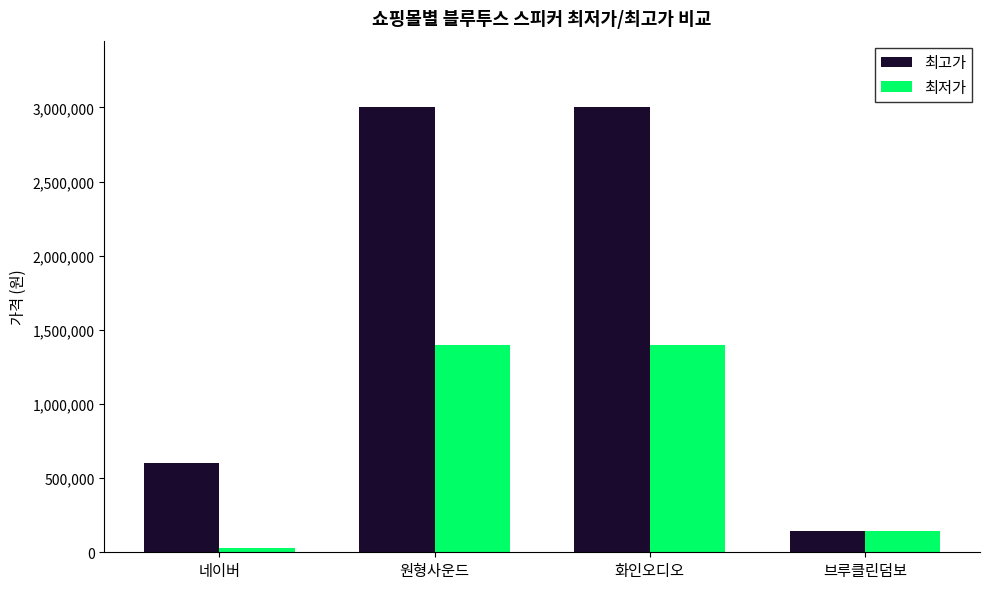

What is the average value of the 최저가 series?

742850